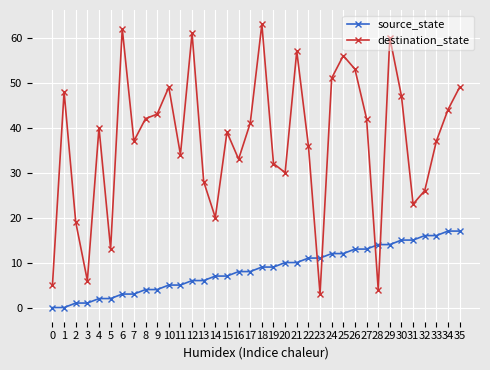

At which category does destination_state reach its first local valley?

3